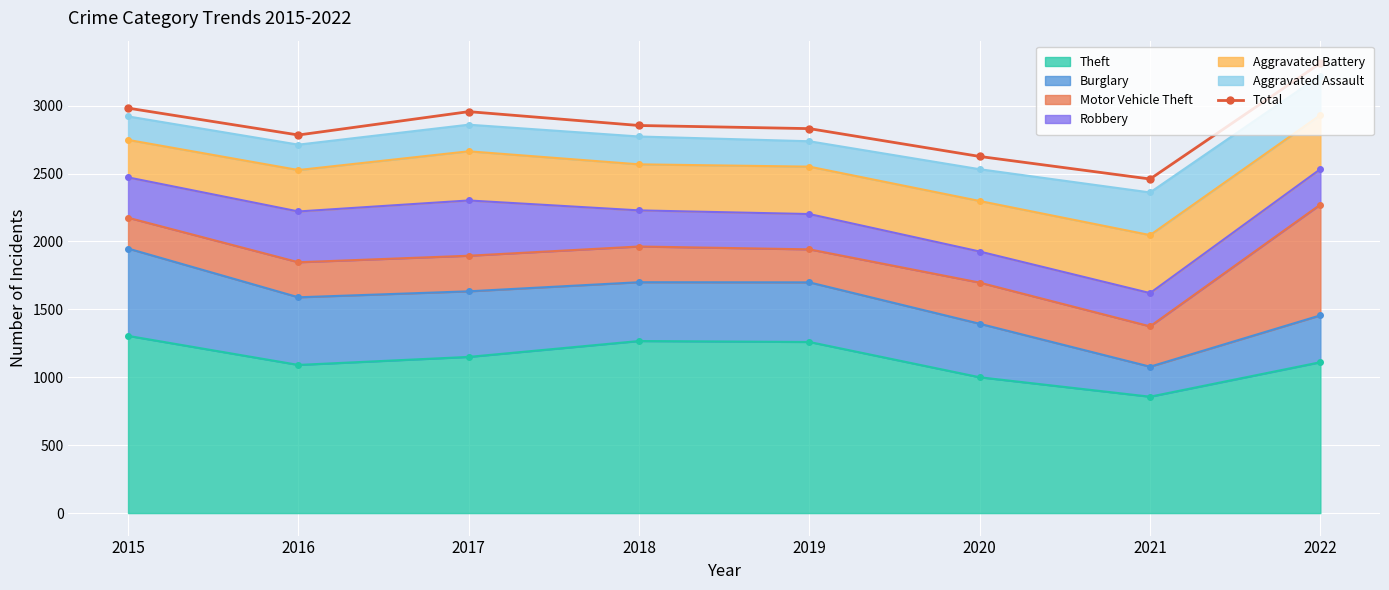

Reading left to right, extract all data points from this chart.

2982	2784	2956	2854	2831	2626	2460	3313